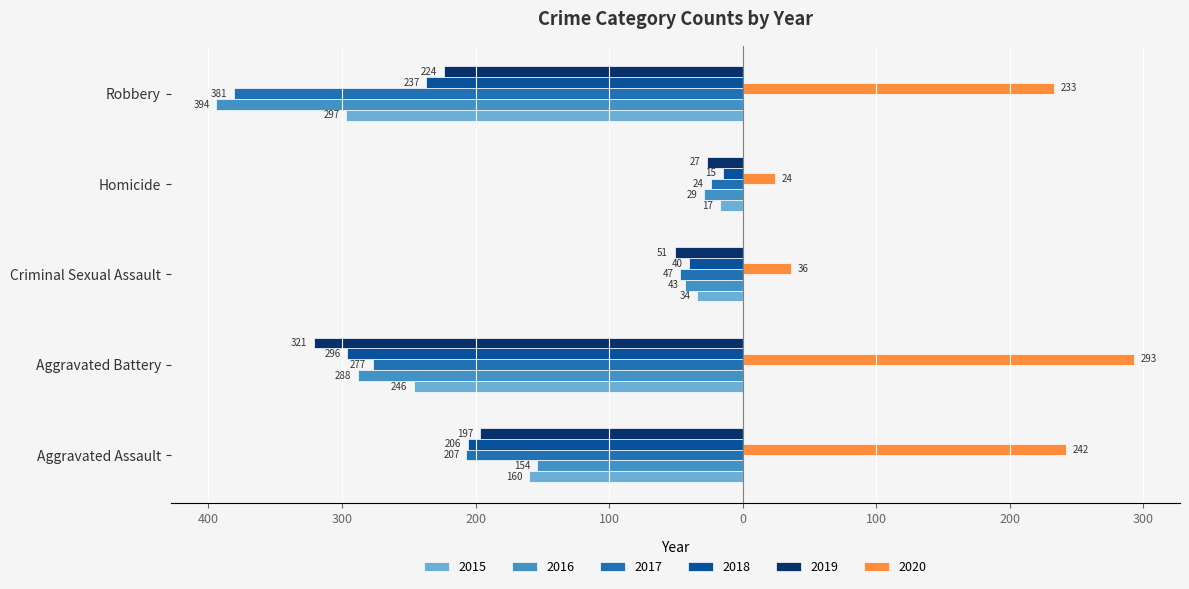

What are all the series names shown in the legend?

2015, 2016, 2017, 2018, 2019, 2020